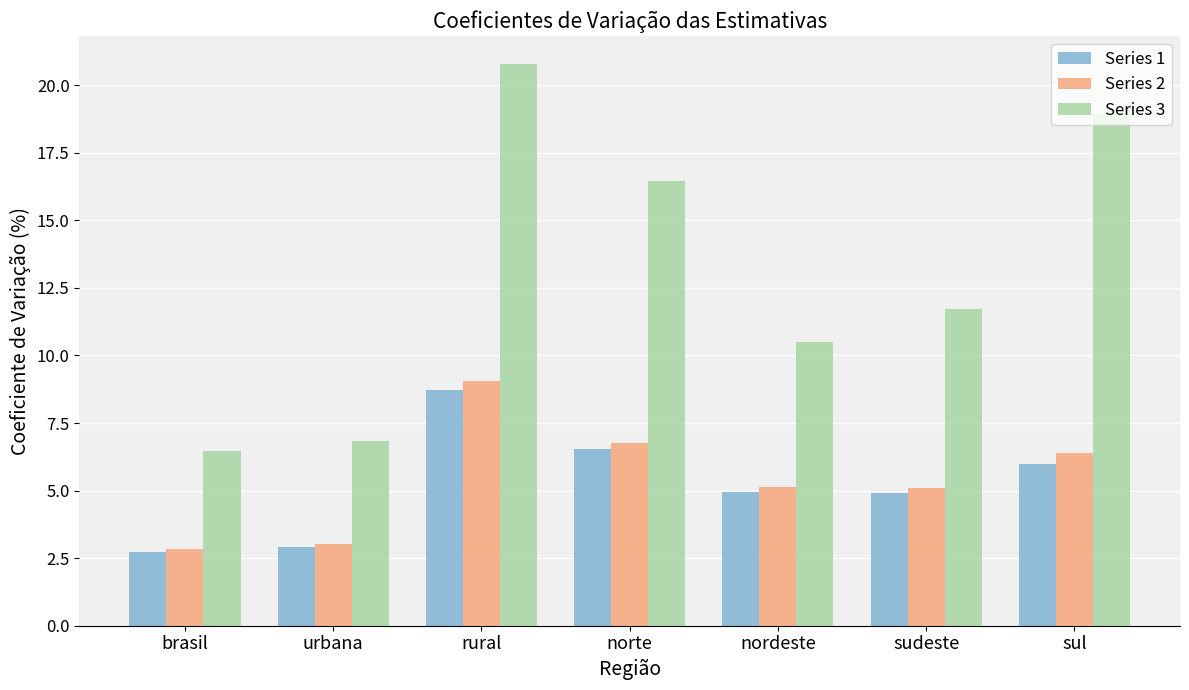

What is the sum of all Series 1 values?

36.7